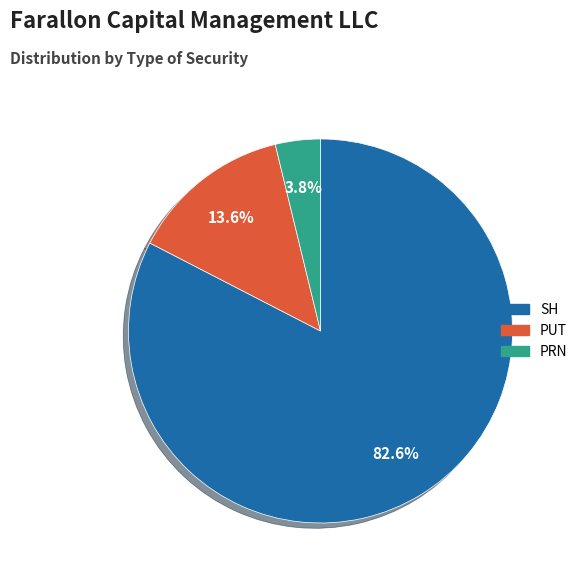

Is it true that PUT is 20% of the pie?

False